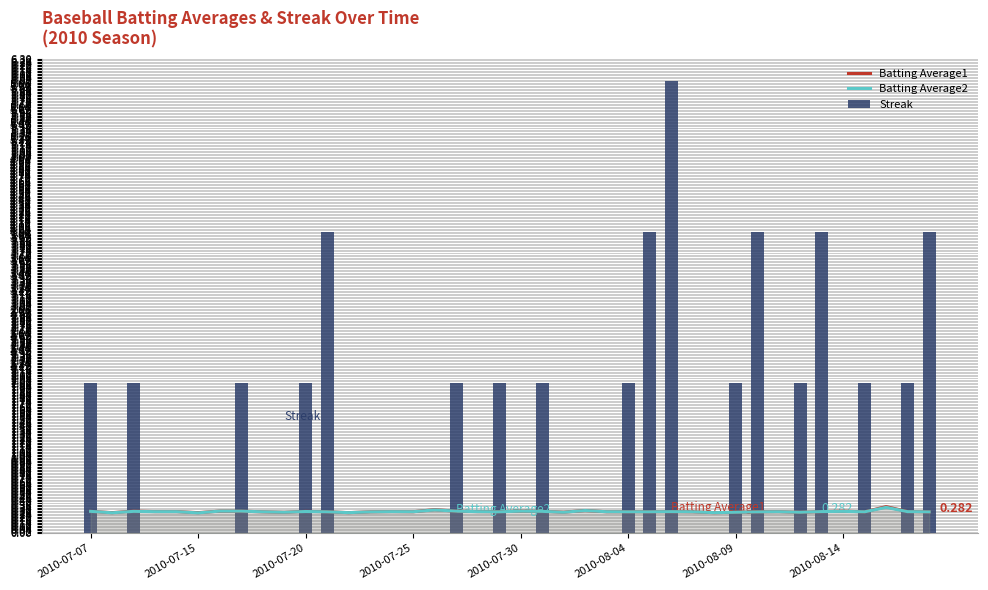

What is the difference between the maximum and minimum values in the Batting Average2 series?

0.1